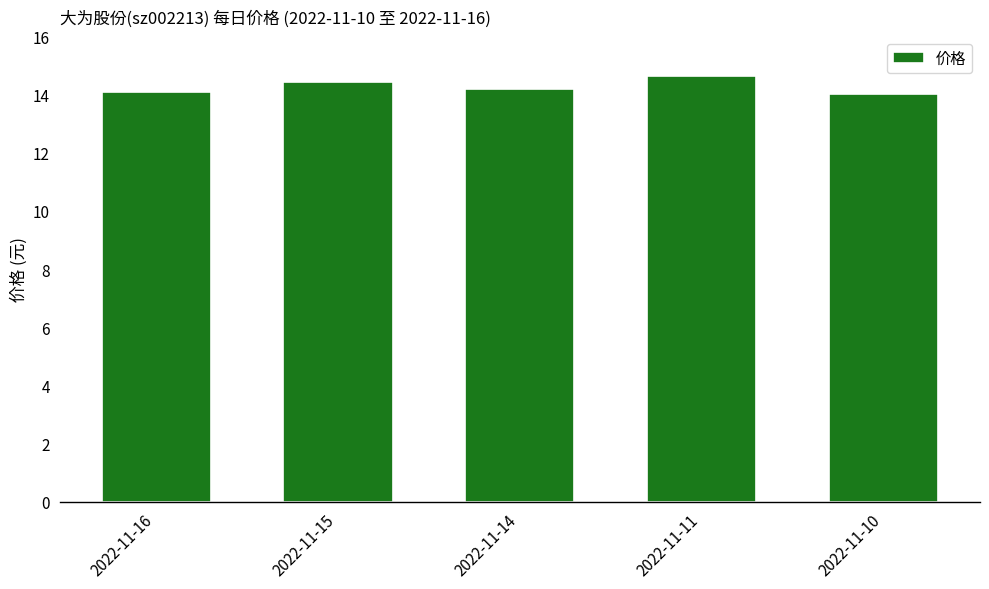

What is the minimum value shown in the chart?

14.0